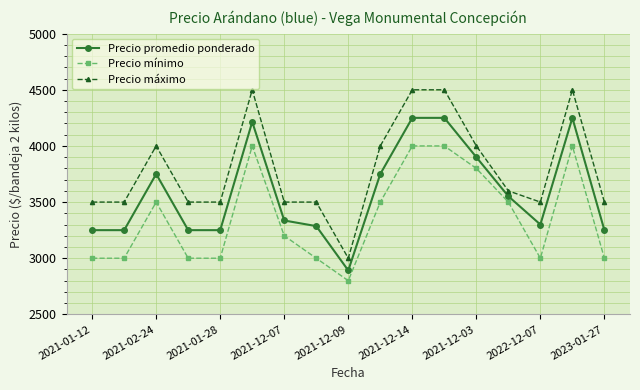

Which series has the largest total across all categories?

Precio máximo